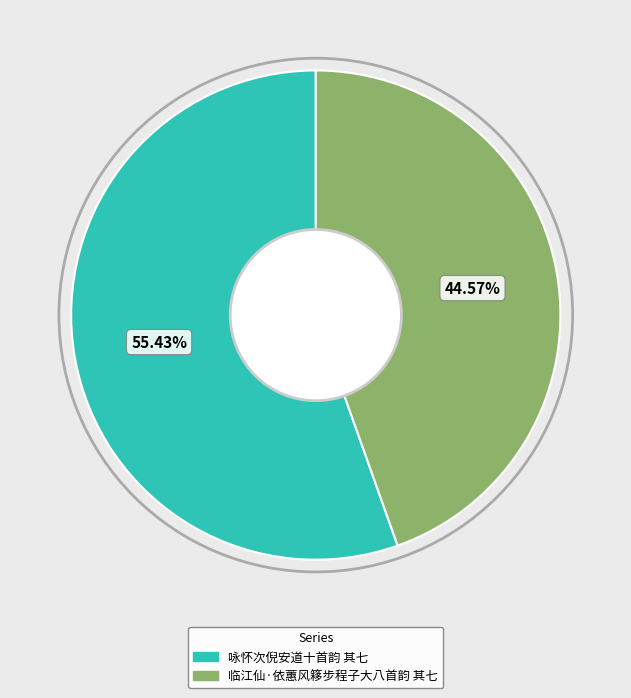

Is there any slice that represents more than half of the pie?

Yes